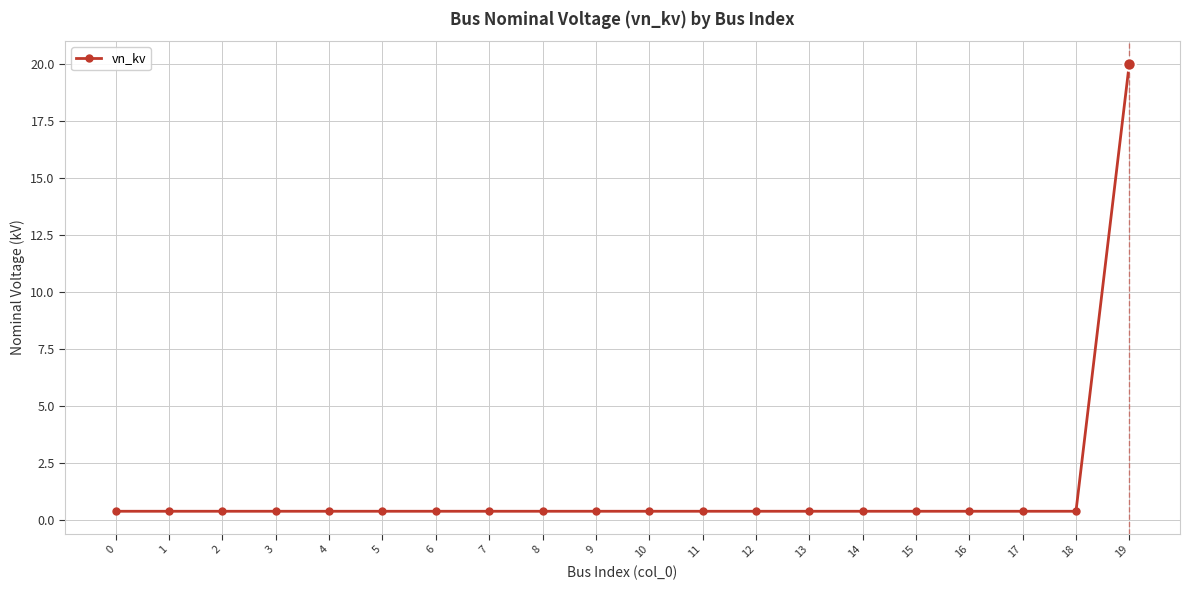

What is the smallest value displayed?

0.4